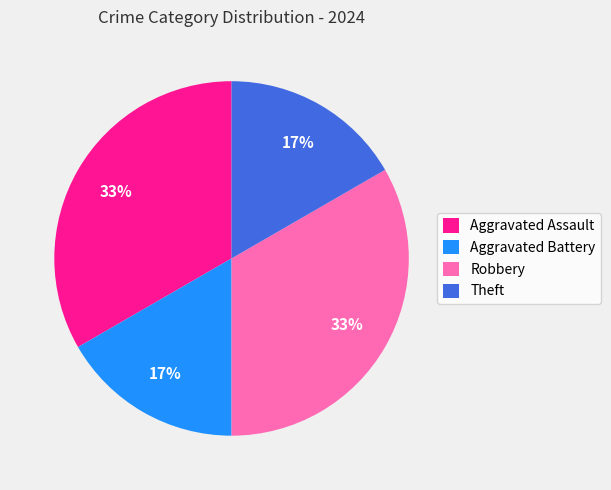

Do Aggravated Battery and Theft together represent more than half of the pie?

No